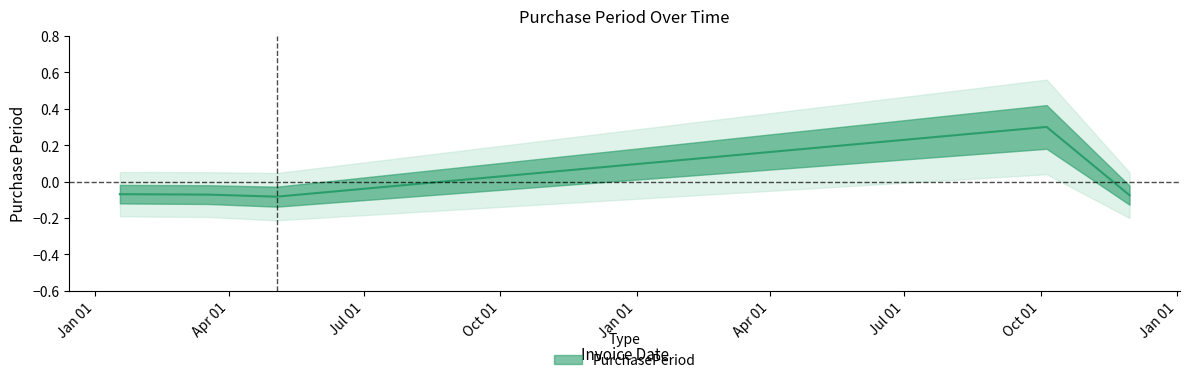

What position from the right is 2017-11-30?

1